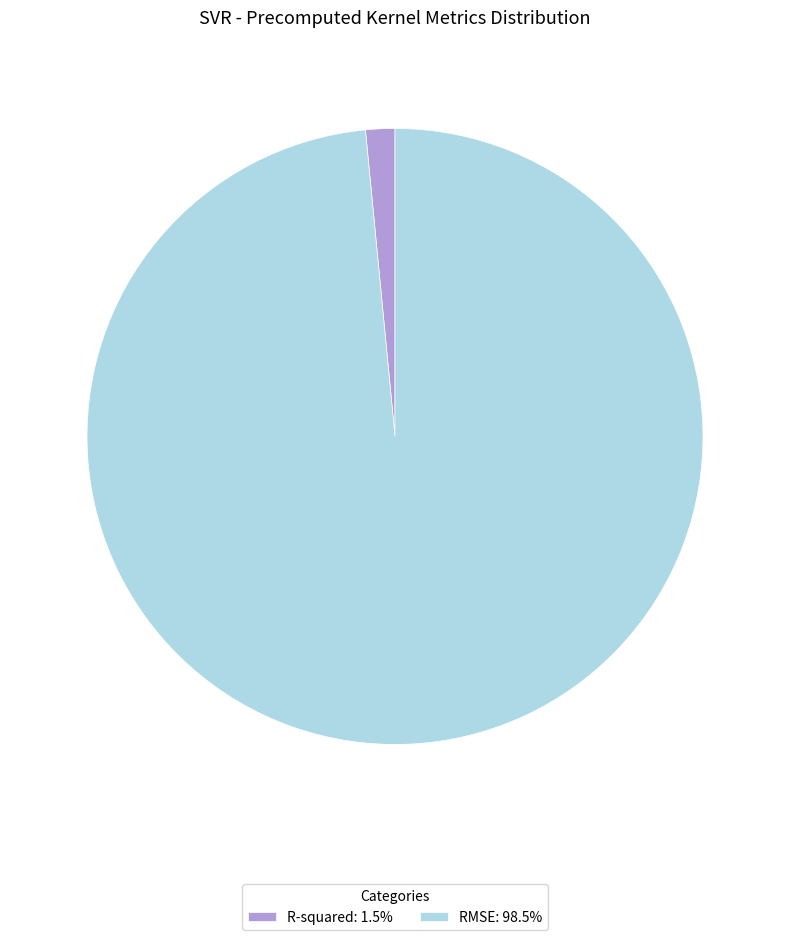

Does RMSE: 98.5% represent more than half of the total?

Yes